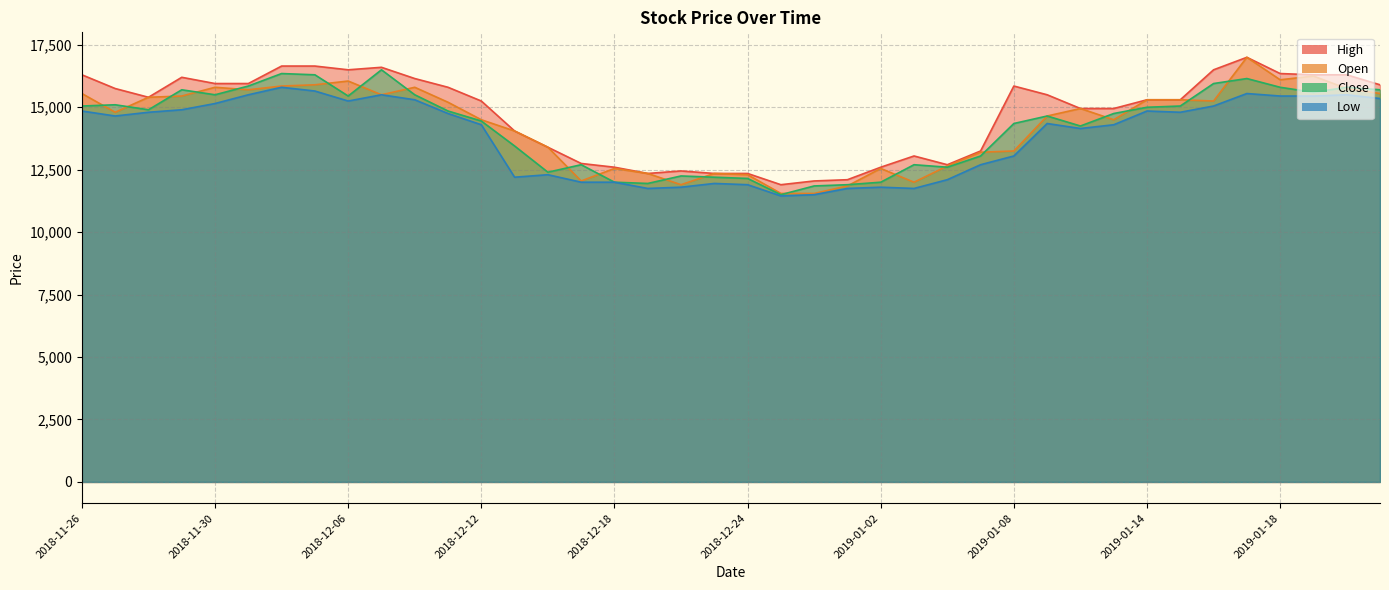

Rank the series by their maximum value, from highest to lowest.

High, Open, Close, Low